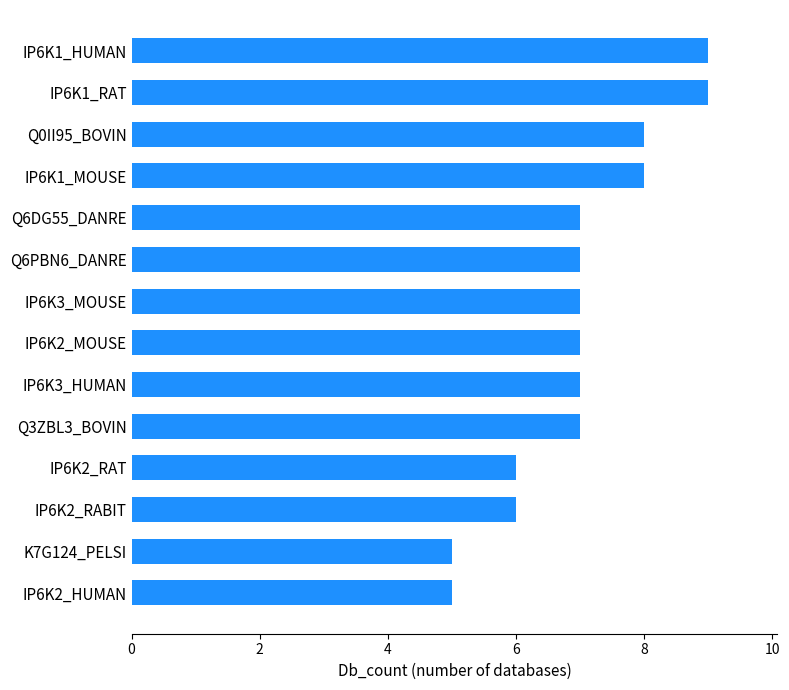

Approximately how many times larger is the value at Q0II95_BOVIN compared to IP6K3_HUMAN?

1.1